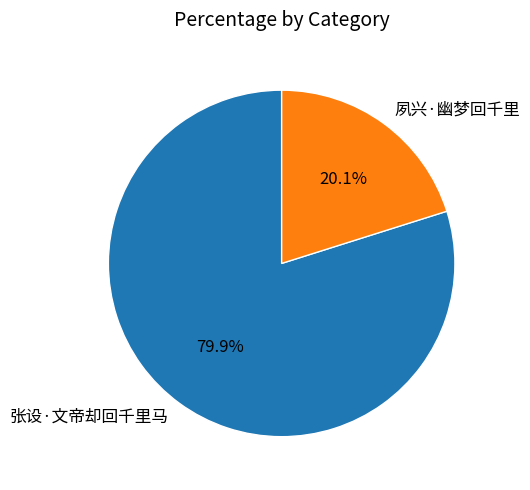

Count the number of slices in the pie.

2